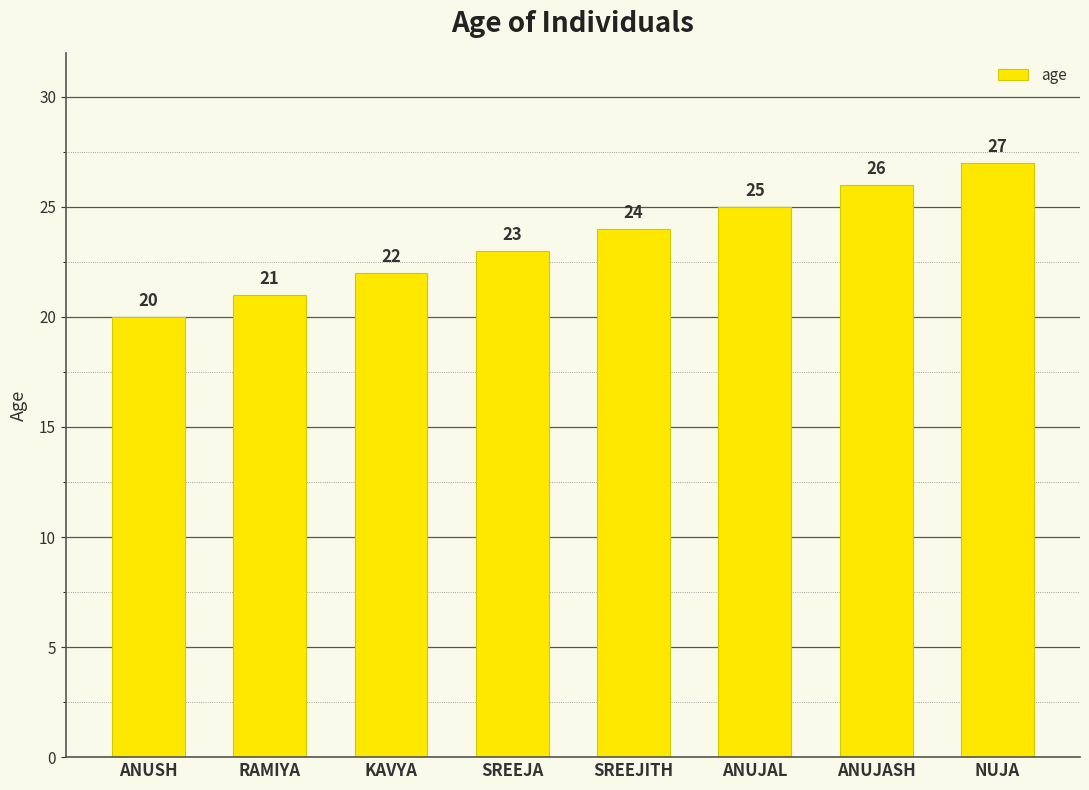

What is the sum of all values?

188